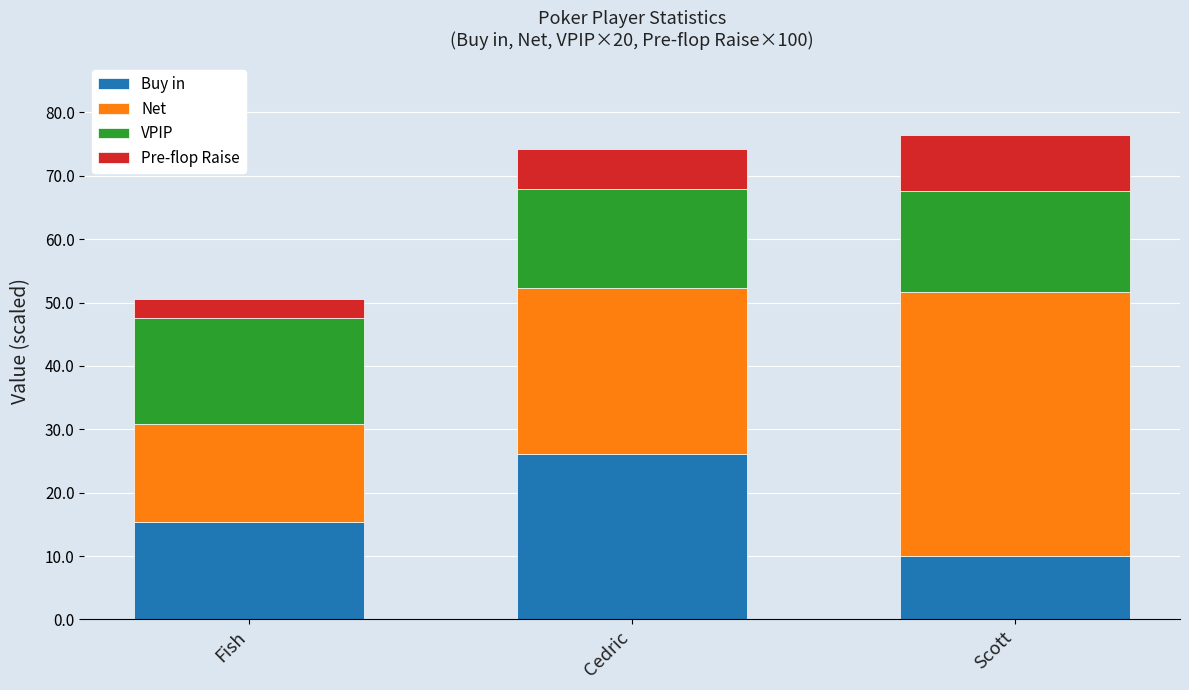

The Buy in series shows 17.5 at Scott. True or false?

False